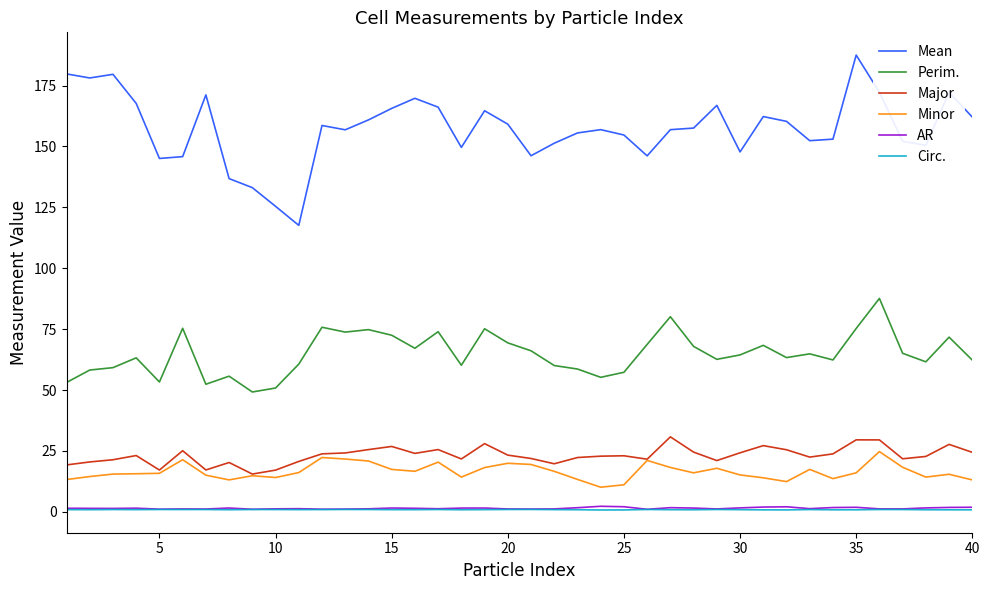

True or false: Circ. and Major intersect in this chart.

False